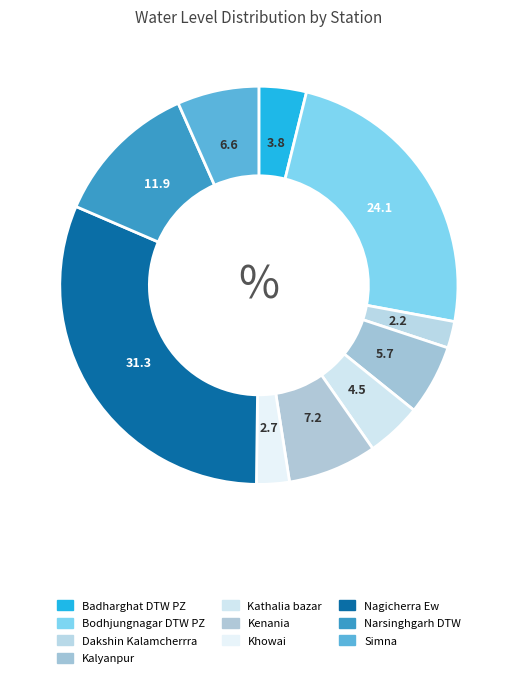

Count the number of slices in the pie.

10